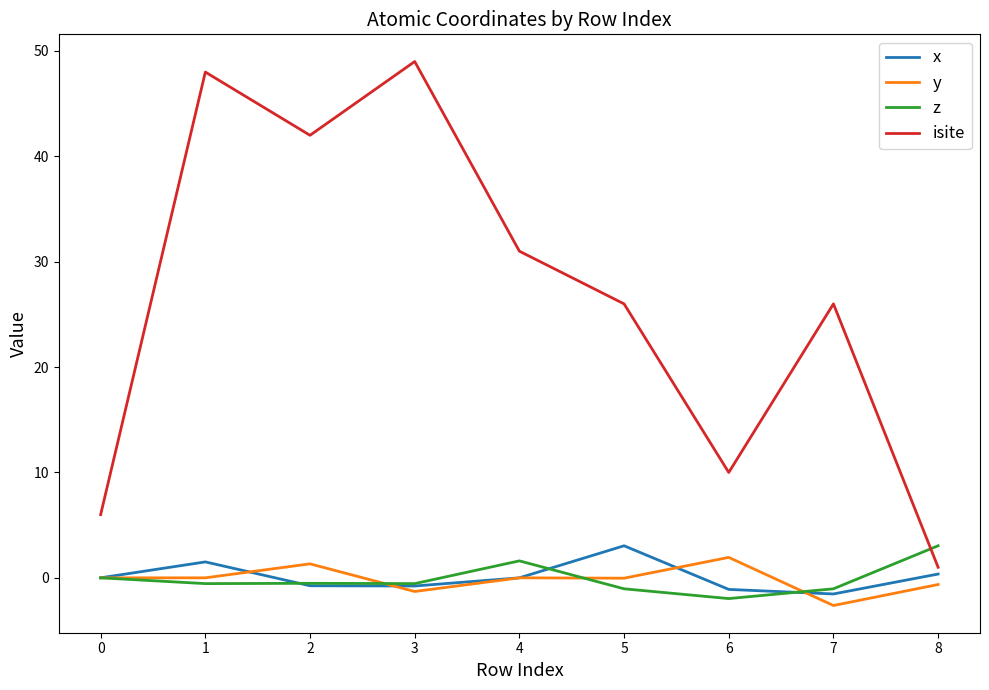

How many lines are shown in the chart?

4